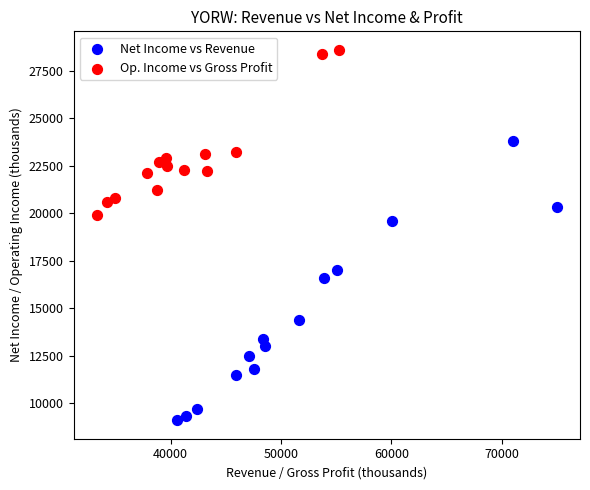

Which series reaches the minimum Y coordinate?

Net Income vs Revenue